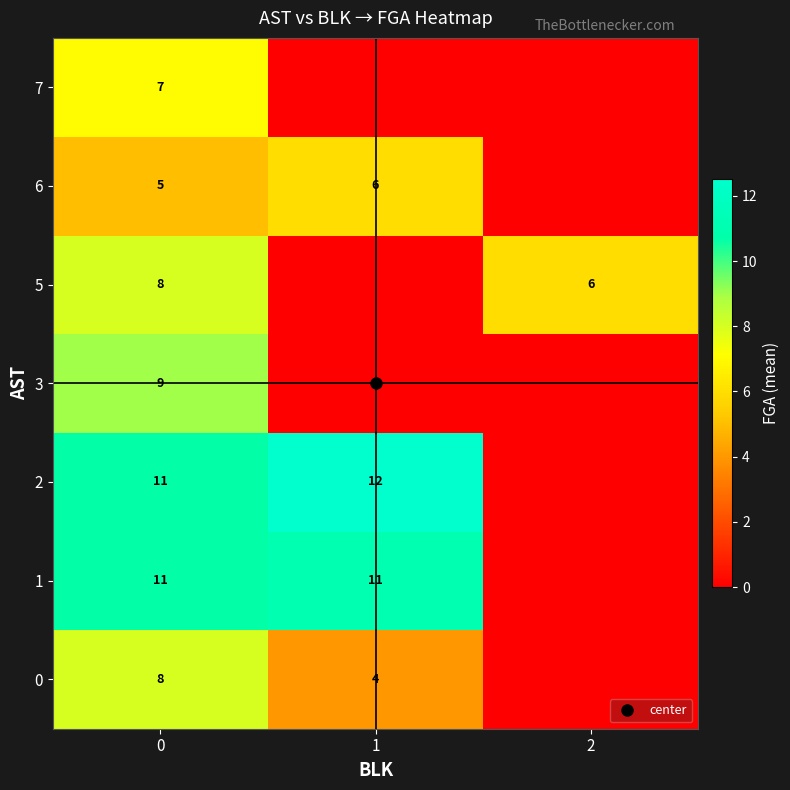

The 3 series shows 0.0 at 2. True or false?

True